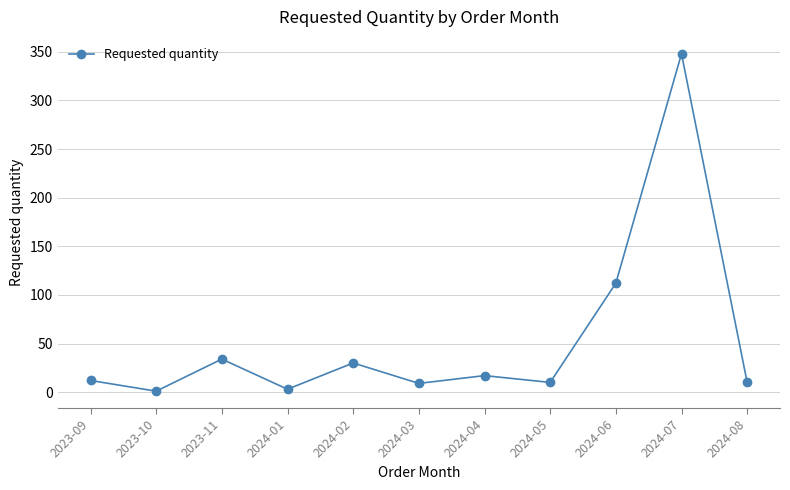

Which has a higher value, 2024-03 or 2024-06?

2024-06